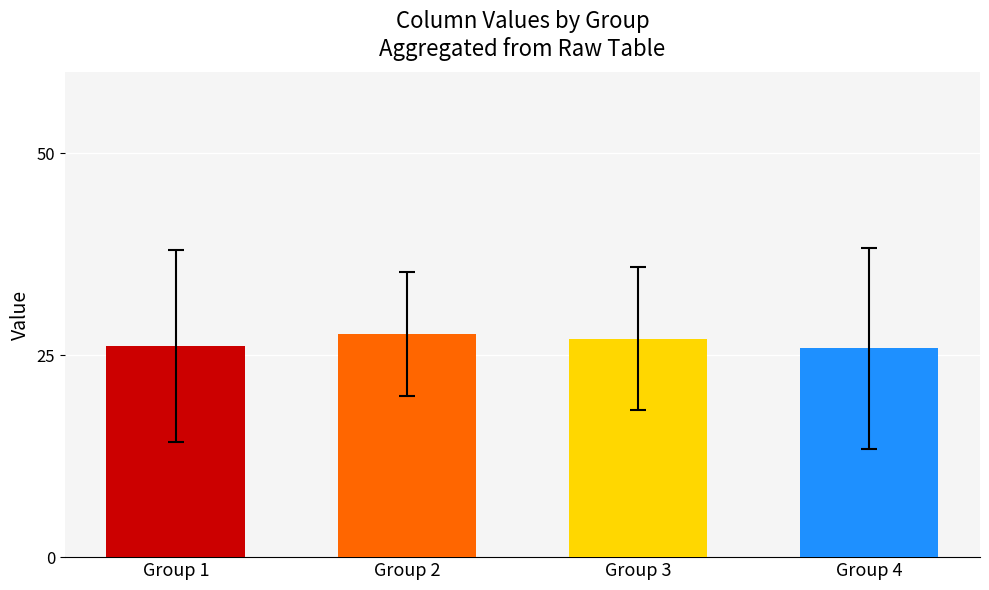

What is the difference between the values at Group 4 and Group 2?

1.8